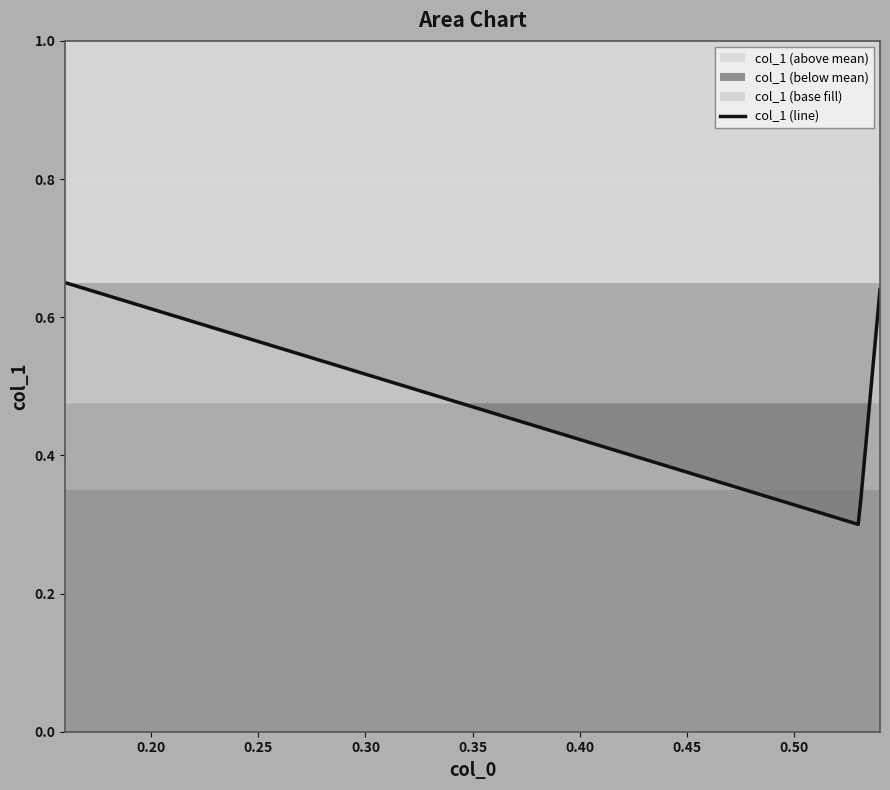

Which category has the lowest value across all series?

0.53